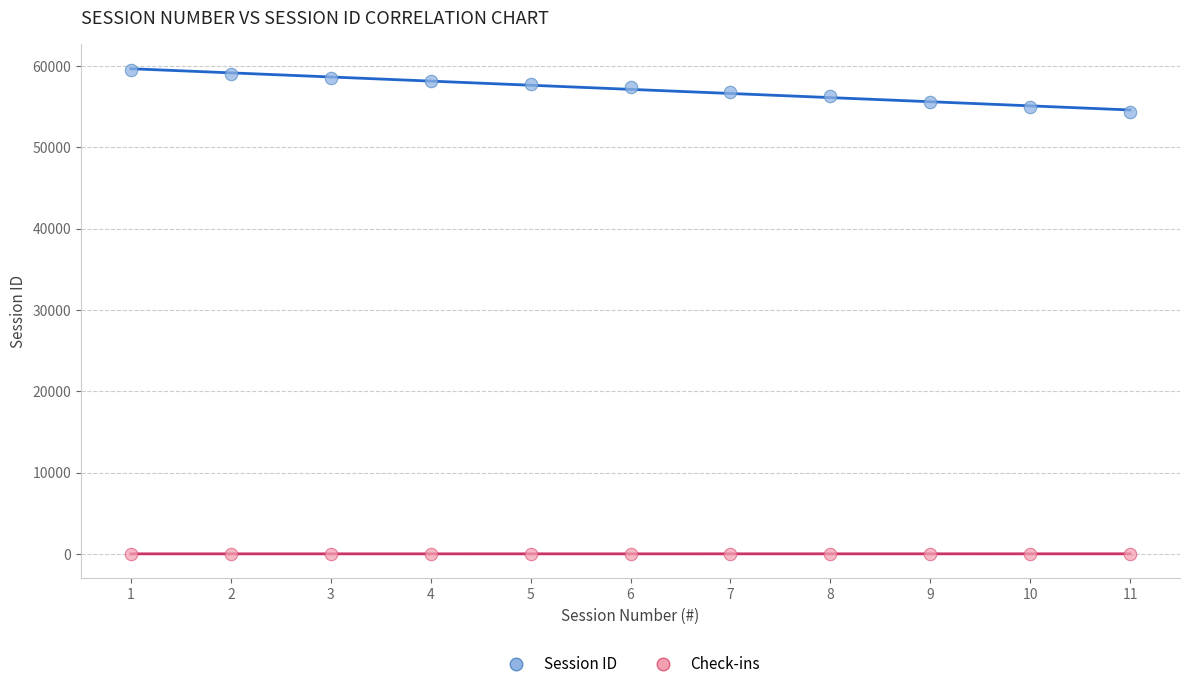

Which series has the widest spread of Y values?

Session ID